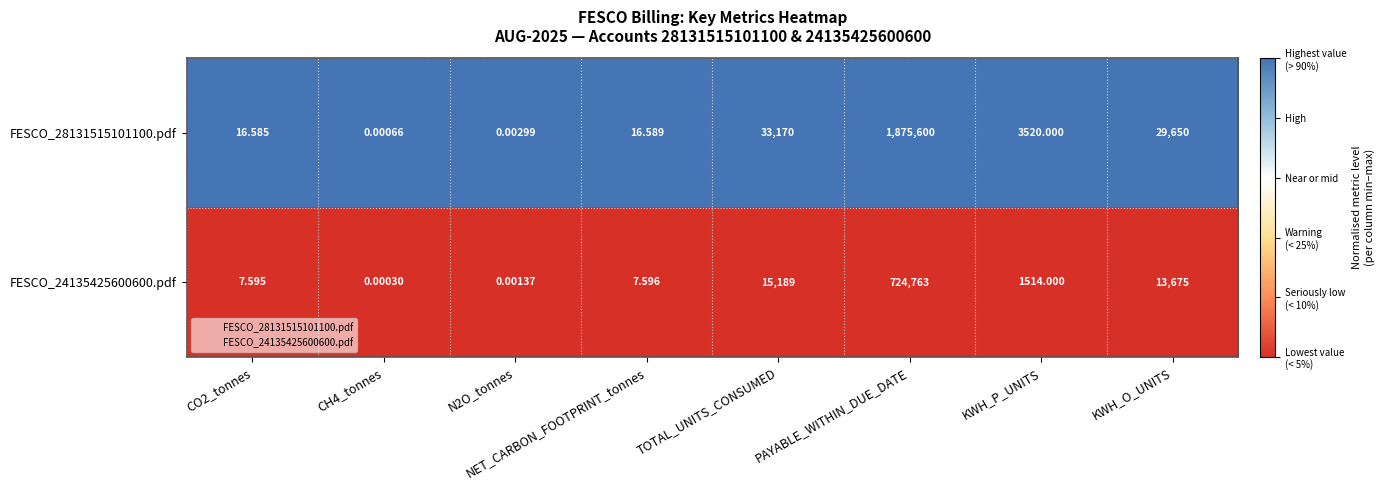

Which label corresponds to the smallest value in the chart?

CH4_tonnes